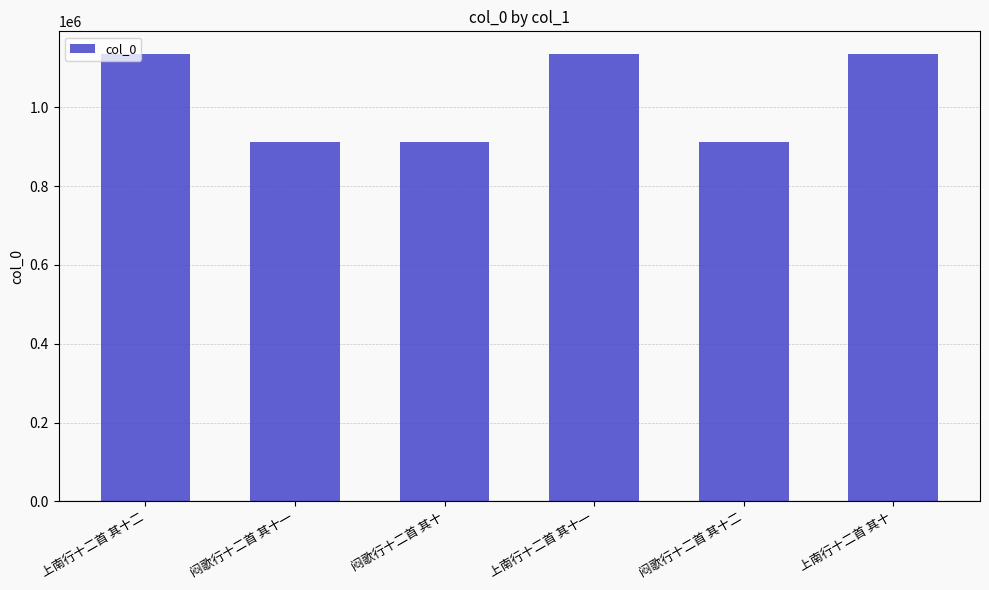

Does the chart contain stacked bars?

No